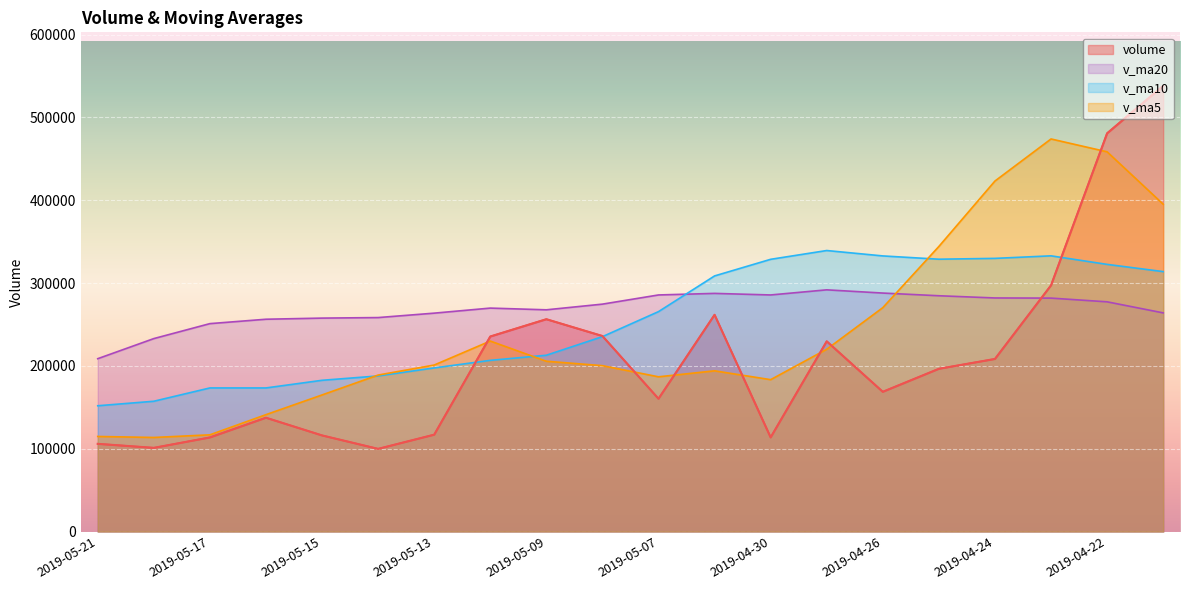

What is the value of the v_ma20 point at the 4th from the left?

256383.8